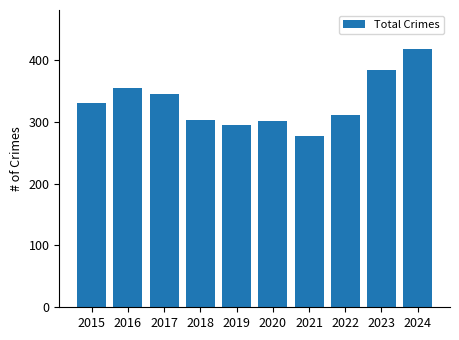

What is the value of the 2nd bar from the left?

355